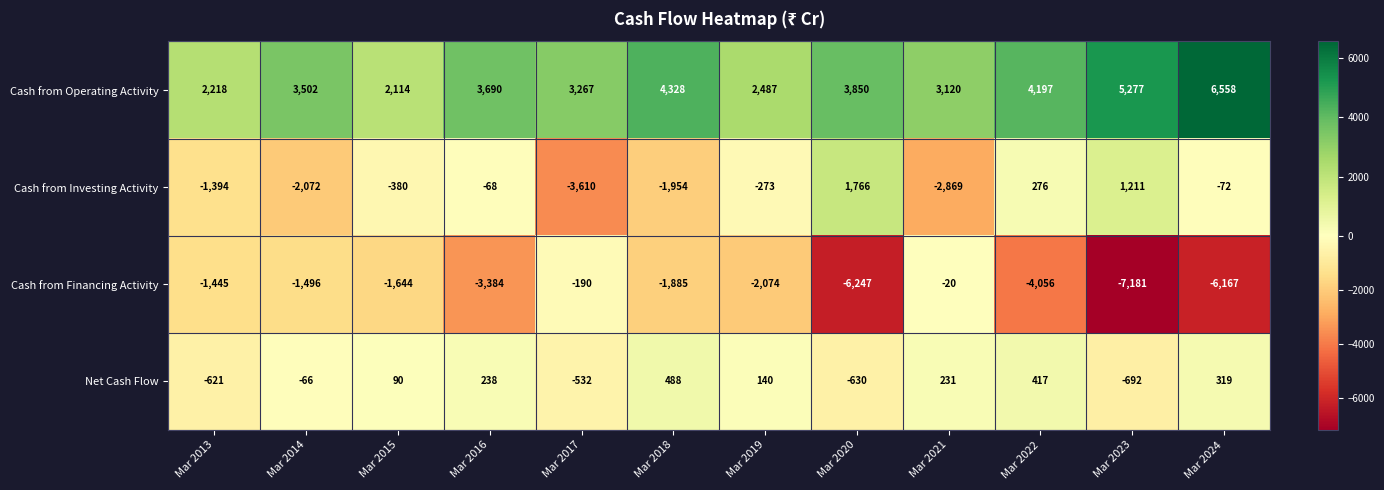

What is the difference between the highest and lowest values at Mar 2021?

5989